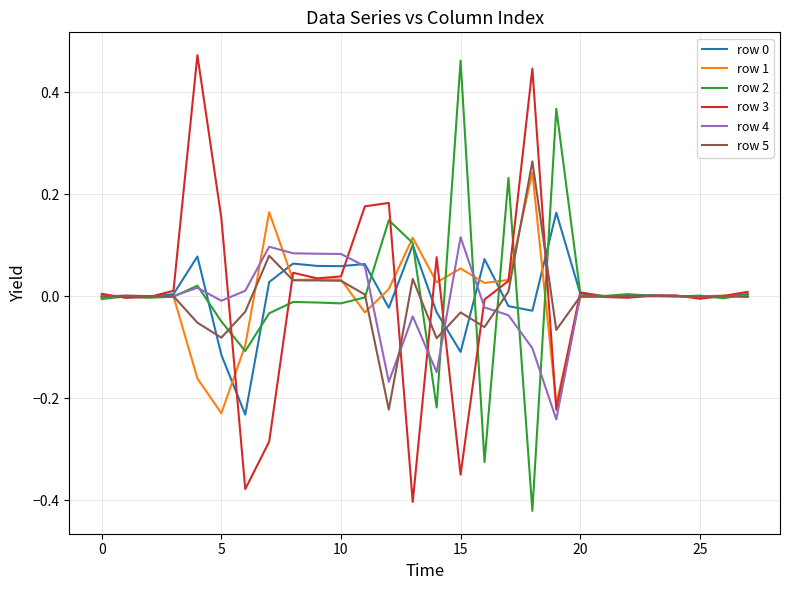

True or false: row 1 and row 5 cross at least once.

True